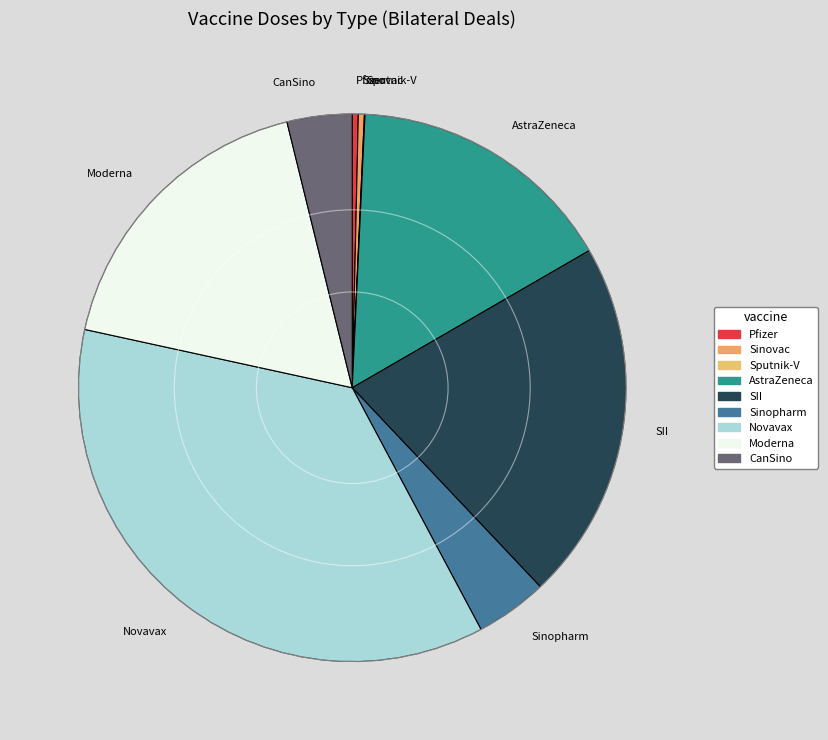

Does Sinovac account for over 50% of the chart?

No